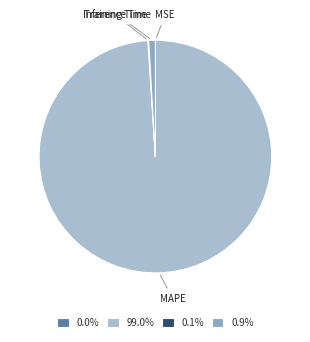

Does any single category account for the majority?

Yes